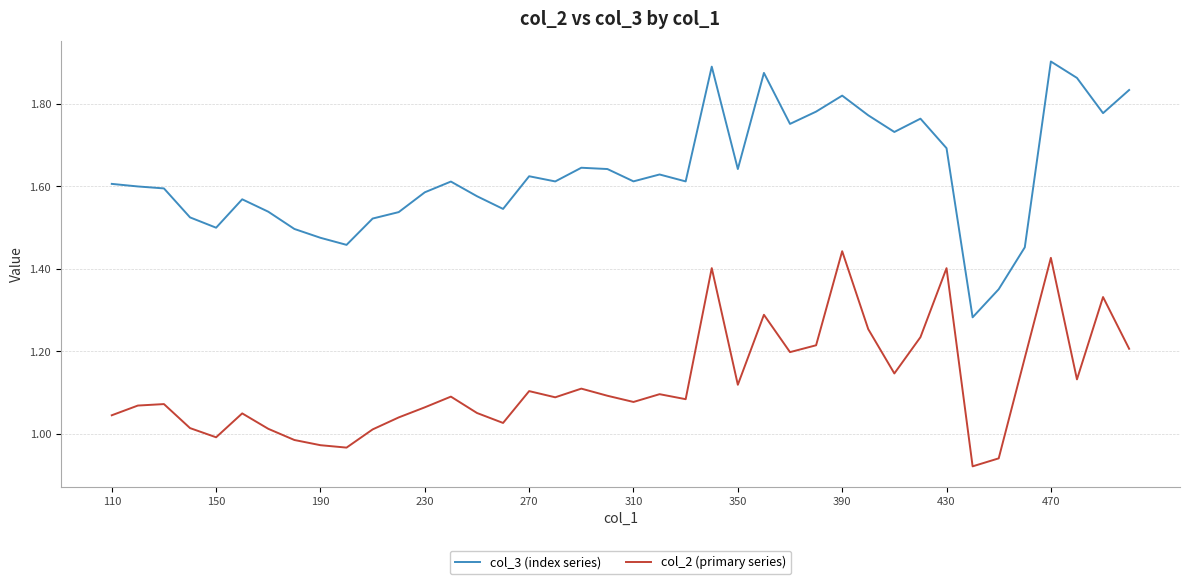

How many lines are shown in the chart?

2